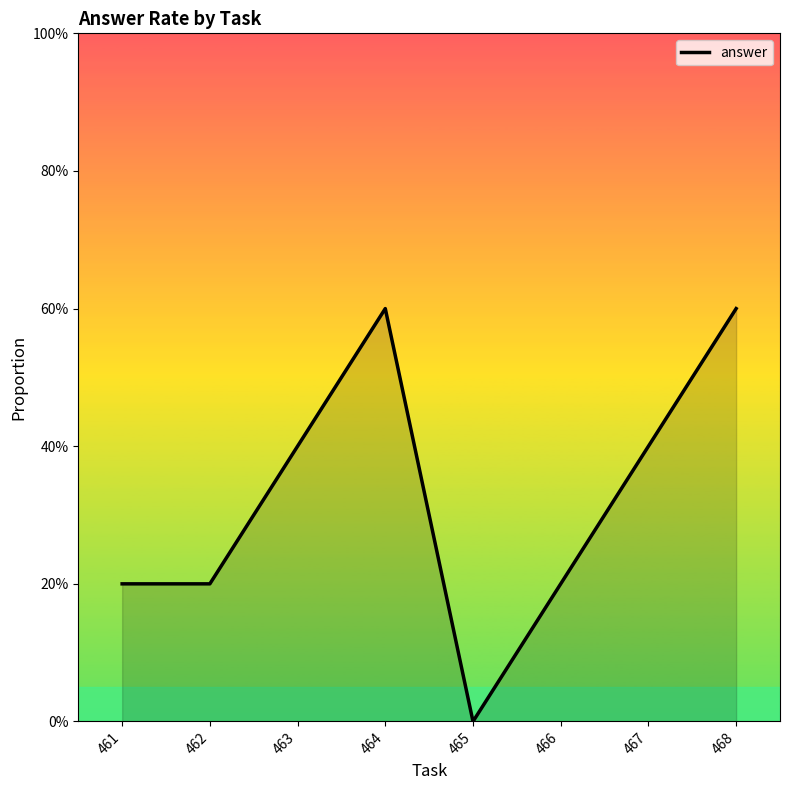

Is this an area chart (filled region under the line)?

Yes